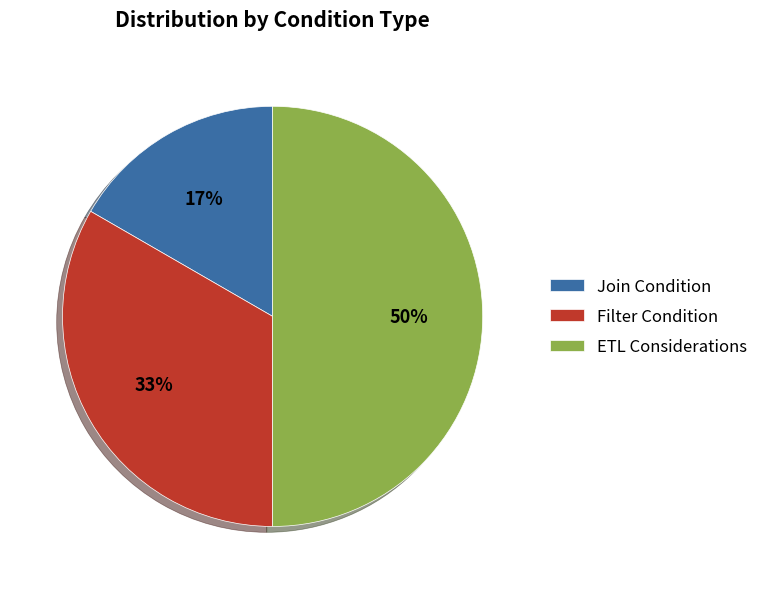

To the nearest percent, what is the combined percentage of Join Condition and Filter Condition?

50%